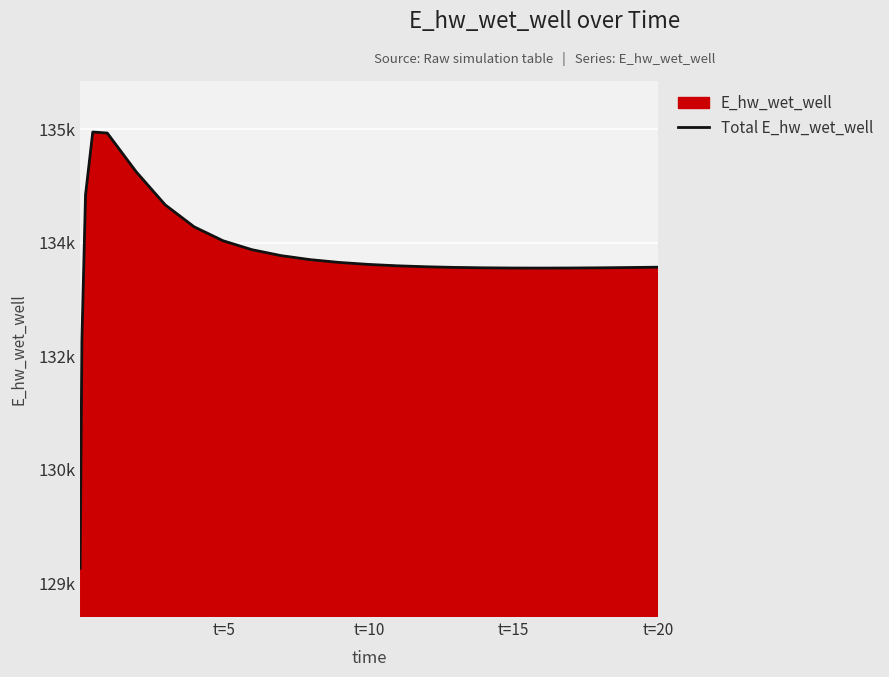

True or false: the data has more than 2 interior local peaks.

False